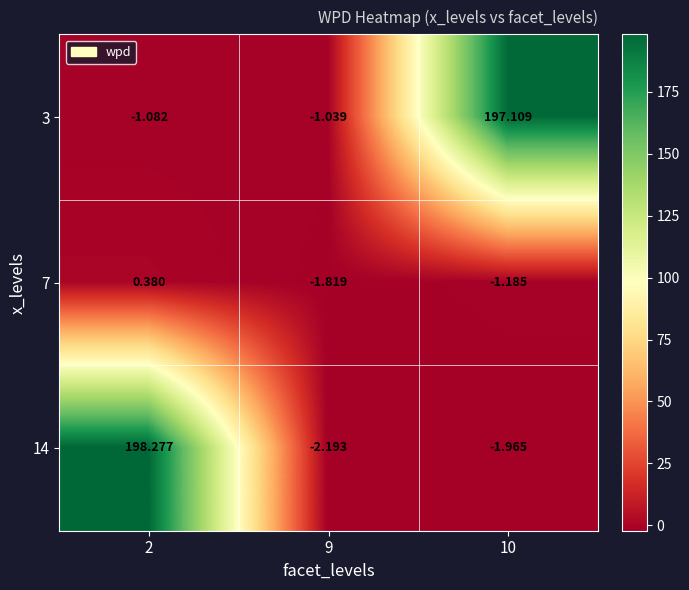

Is the value of 3 at 10 greater than the value of 7 at 2?

Yes